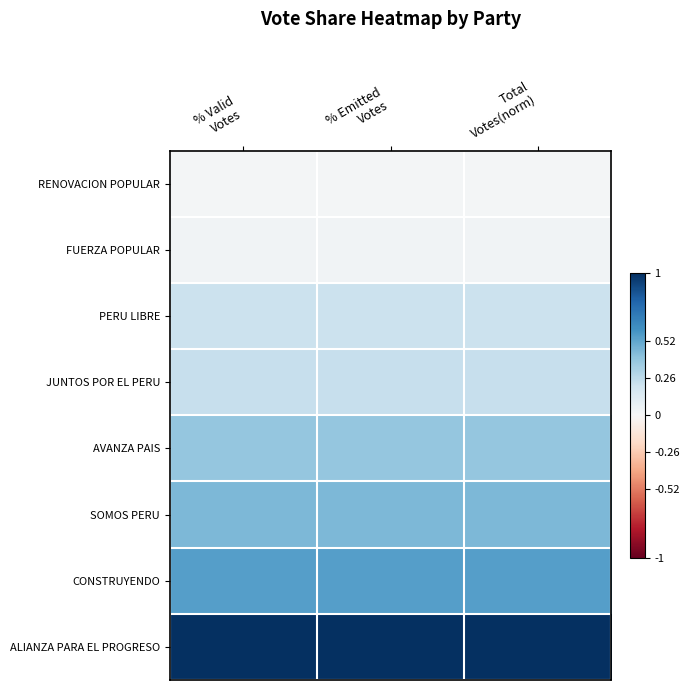

Between Total
Votes(norm) and % Valid
Votes, which is larger?

% Valid
Votes